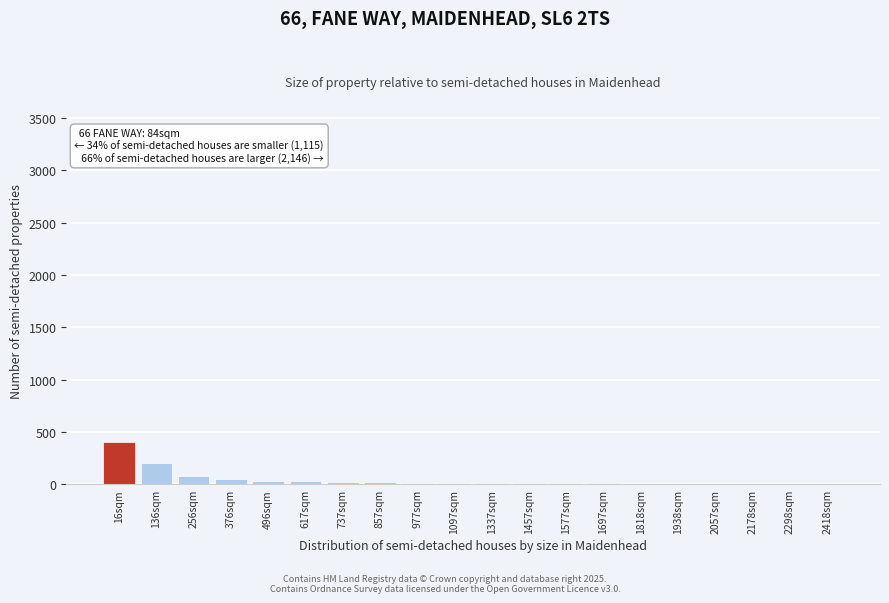

True or false: the data shows 35 at 496sqm.

True